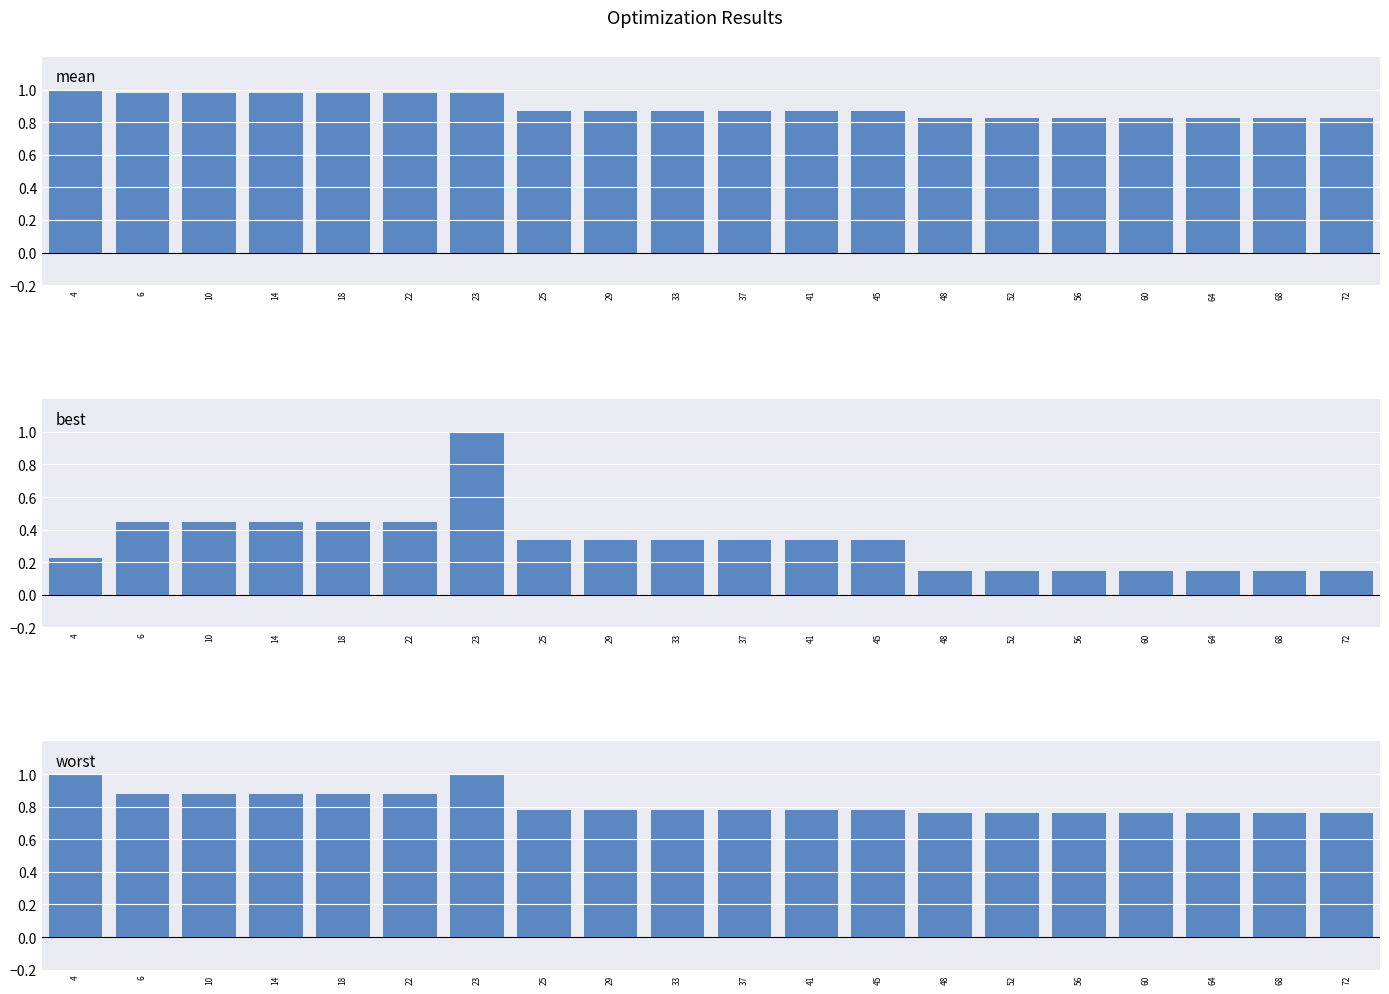

The value of worst at 68 is 1.1. True or false?

False